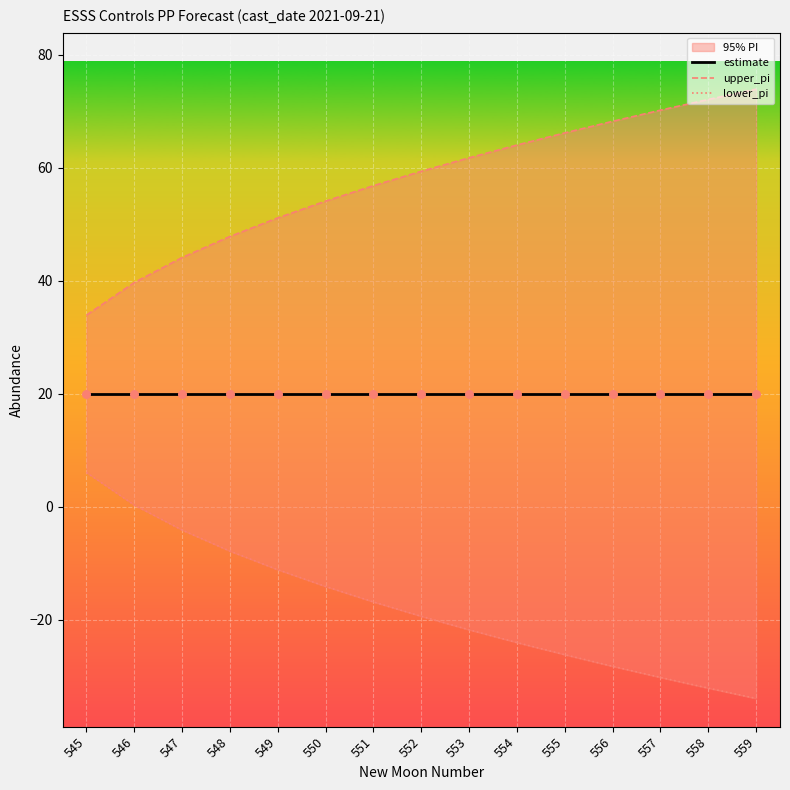

What is the total value across all series at 559?

60.0